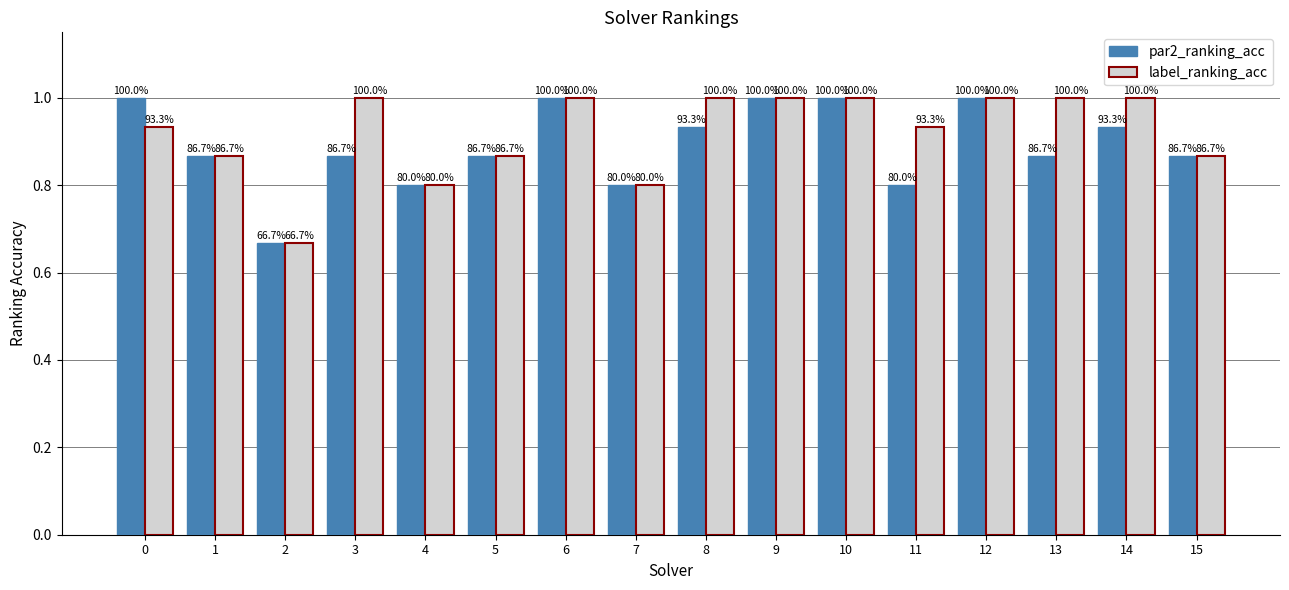

What are all the series names shown in the legend?

par2_ranking_acc, label_ranking_acc